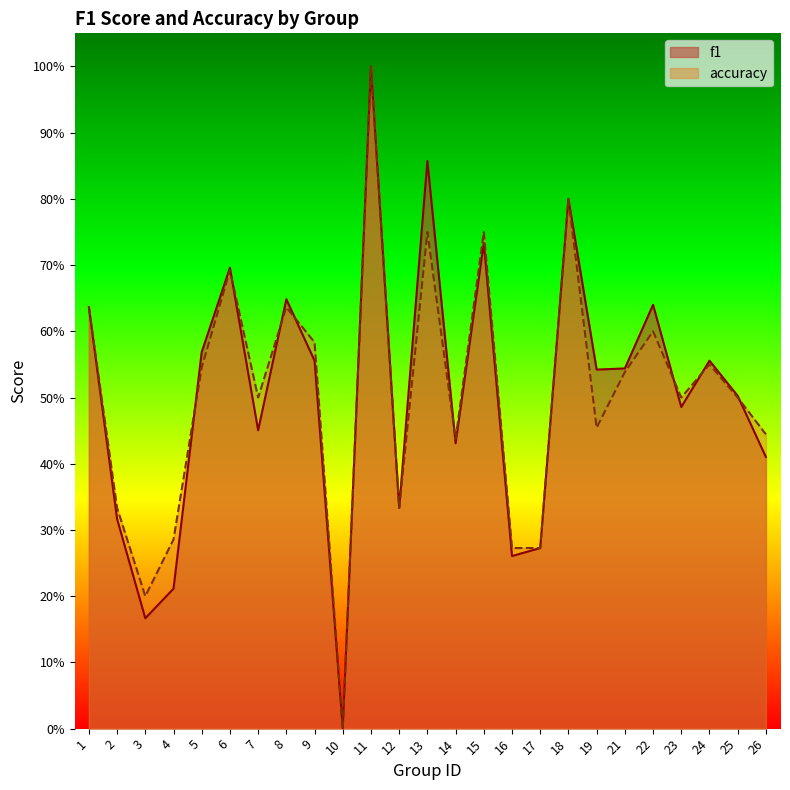

Count the f1 values in the range 0 to 1.

25